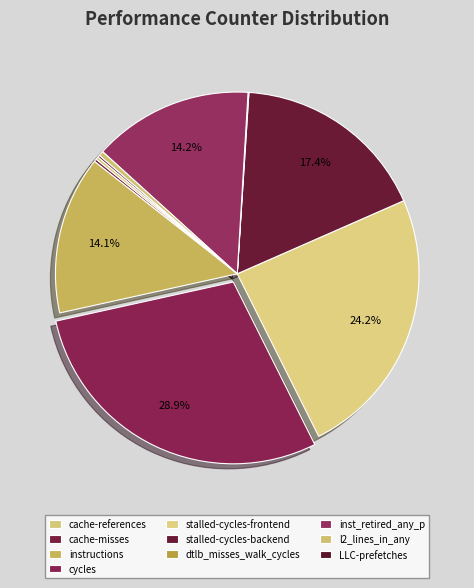

Which category has the smallest portion of the pie?

dtlb_misses_walk_cycles